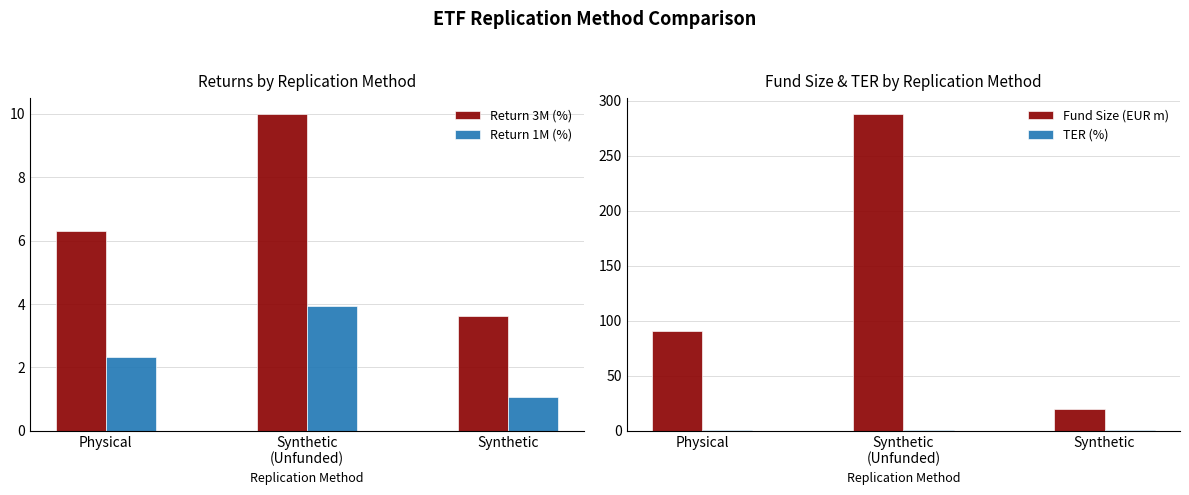

At which label does Fund Size (EUR m) reach its peak?

Synthetic
(Unfunded)